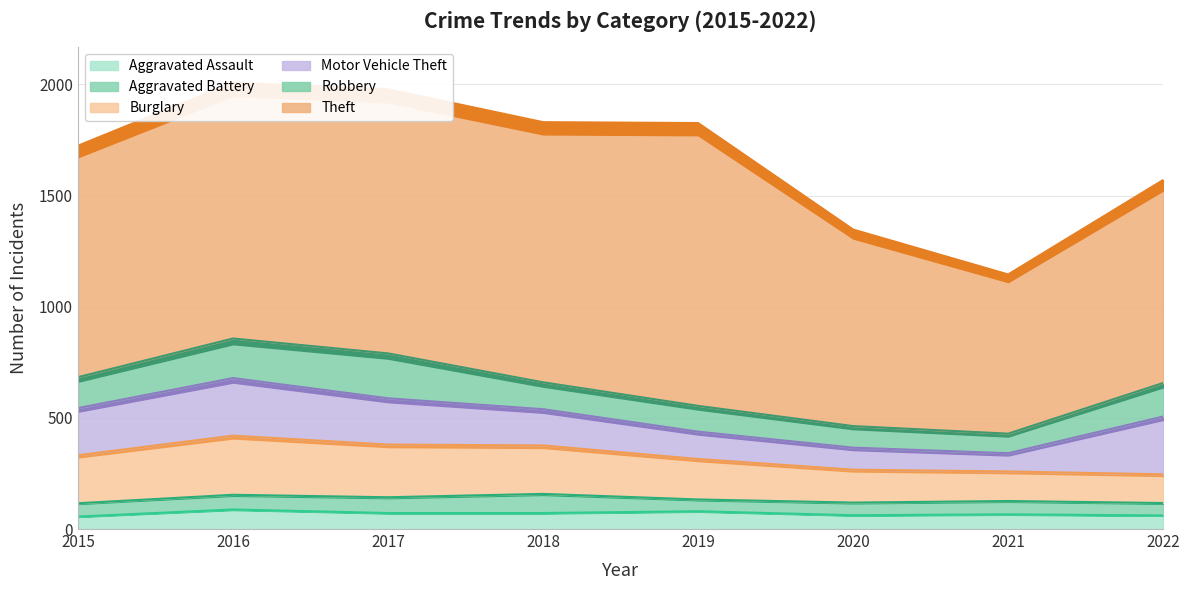

True or false: Aggravated Battery has more than 1 interior local peaks.

True